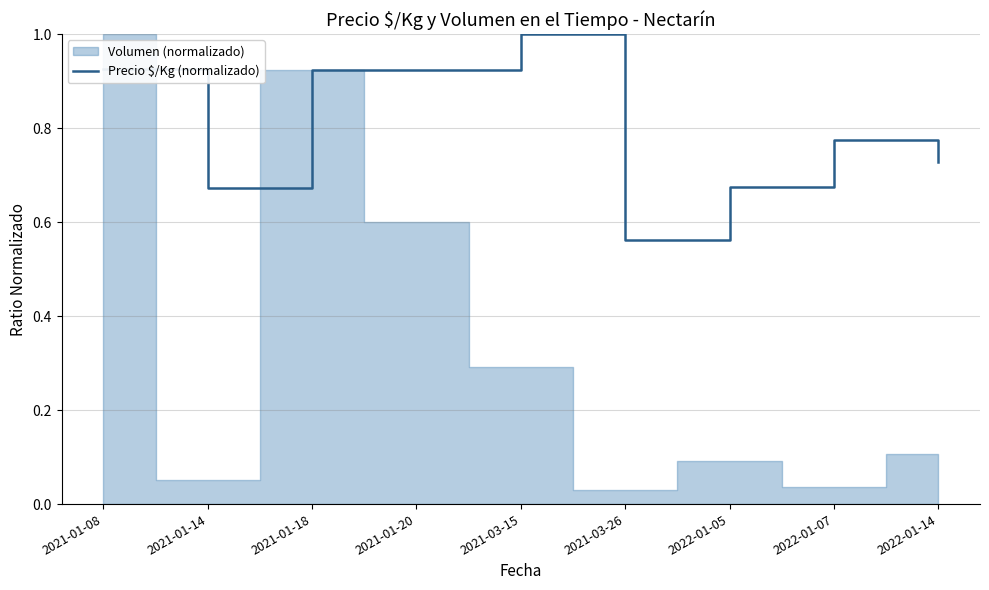

What value does the data have at 2022-01-14?

0.7